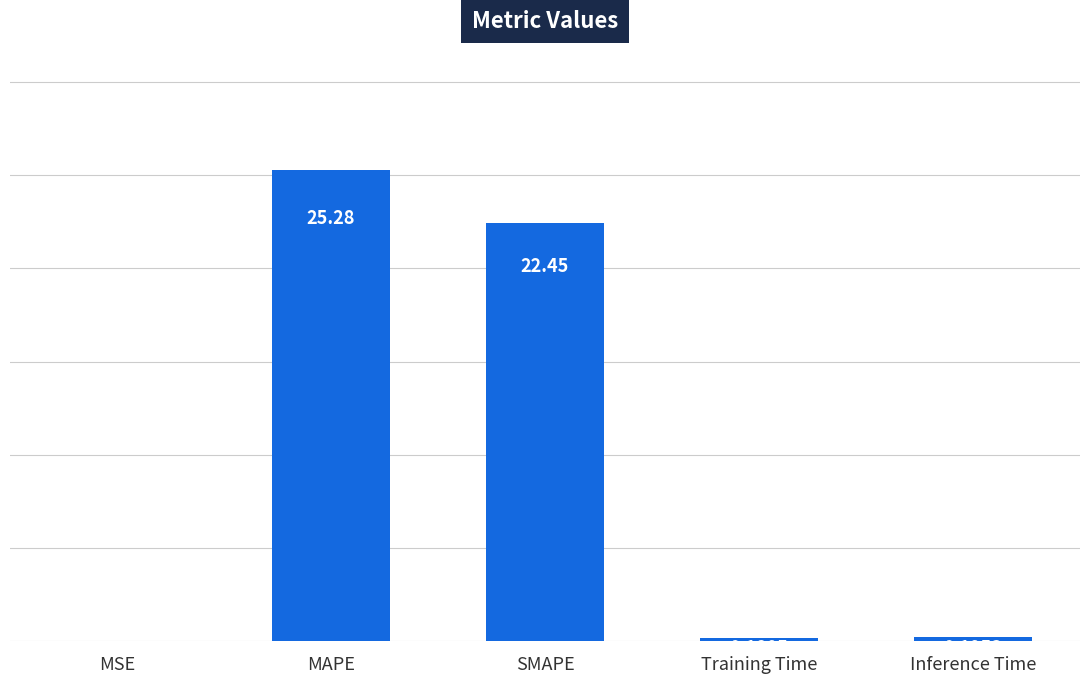

What is the sum of the values at SMAPE and Training Time?

22.6